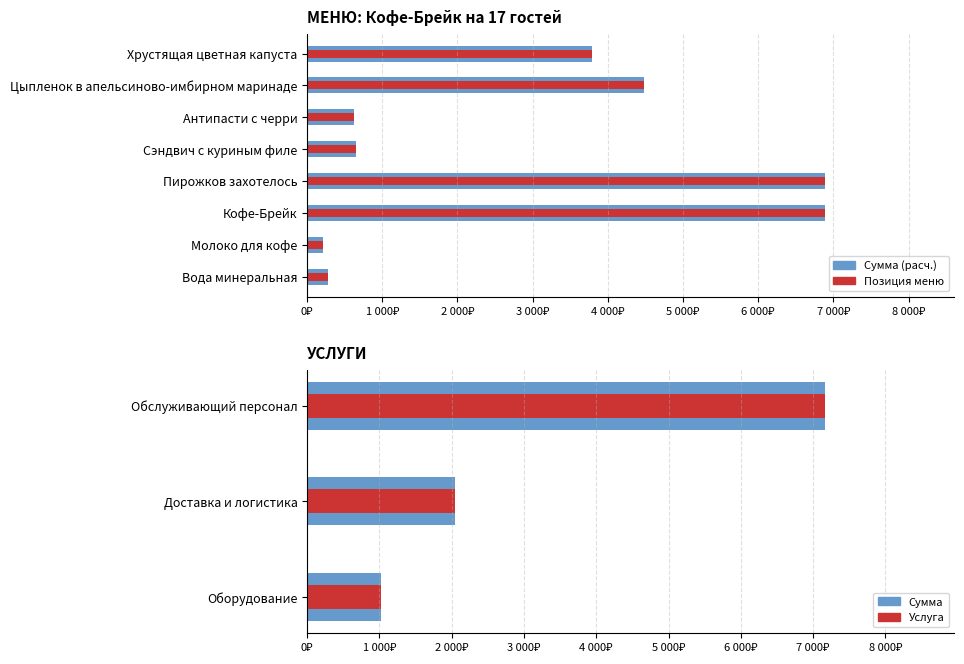

How many bars are there in total?

11